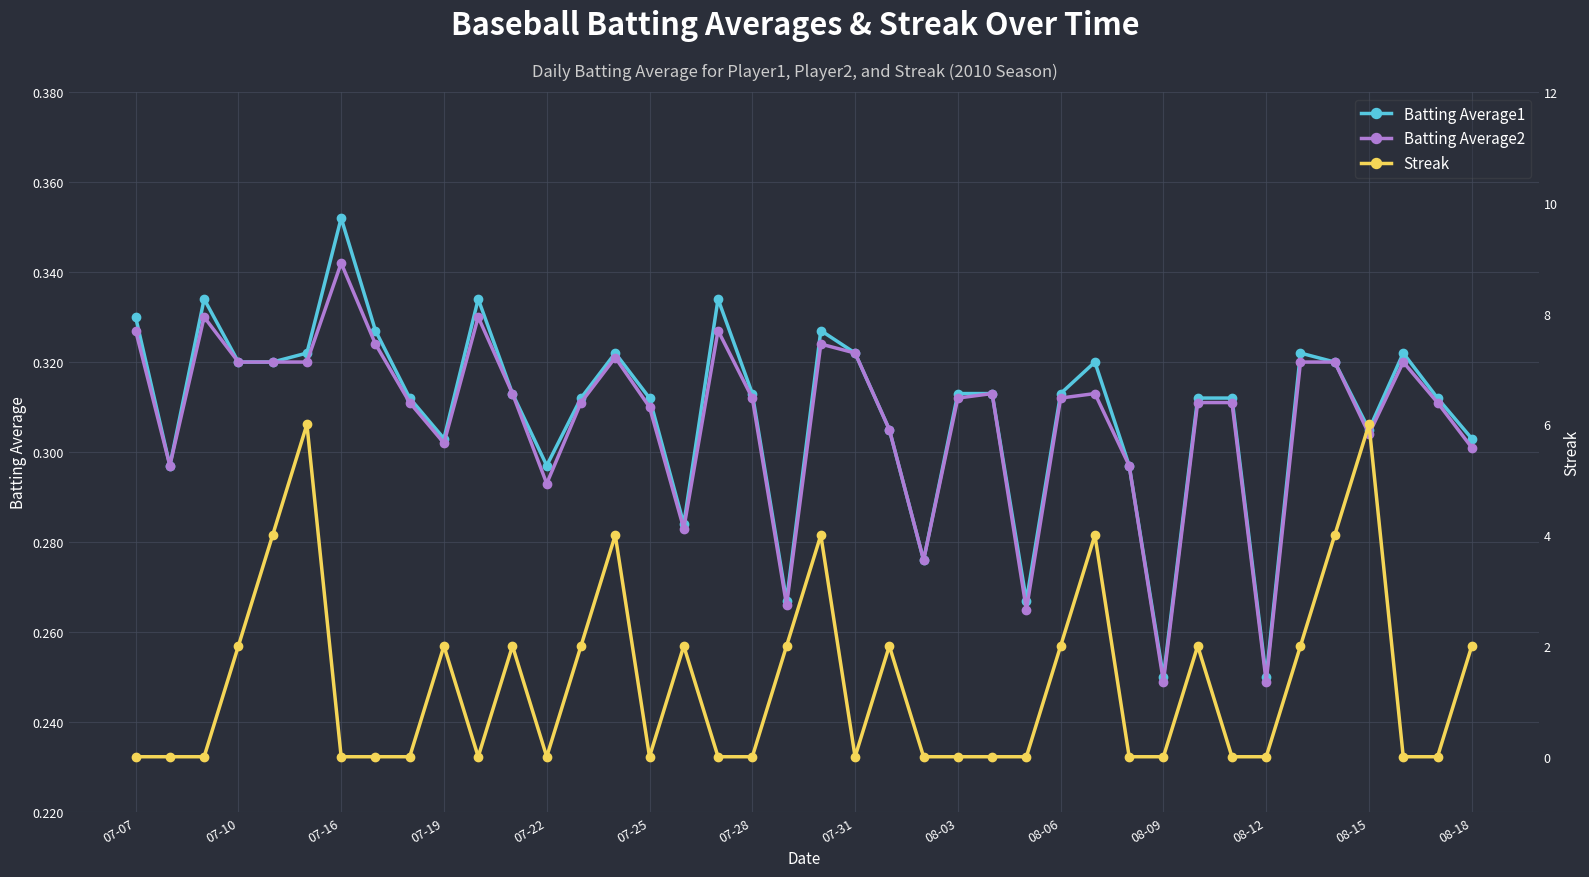

True or false: Batting Average1 and Batting Average2 intersect in this chart.

False